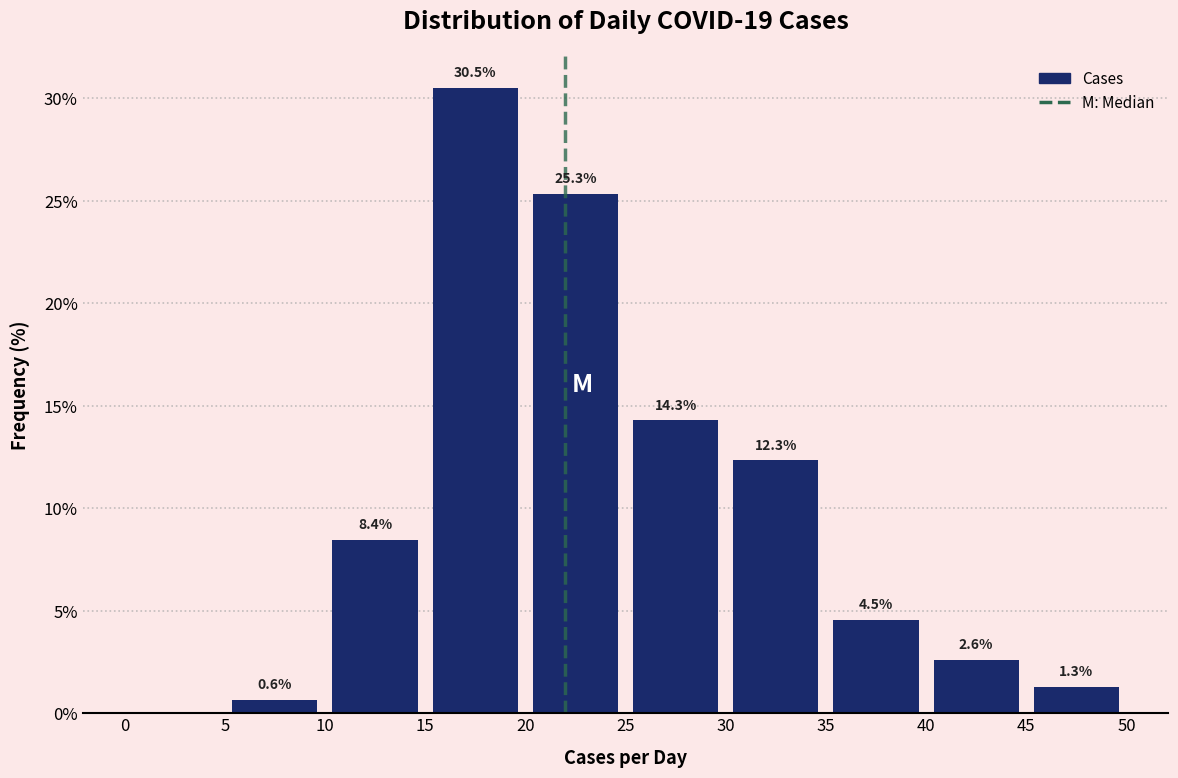

Which range on the x-axis has the tallest bar?

15 to 20